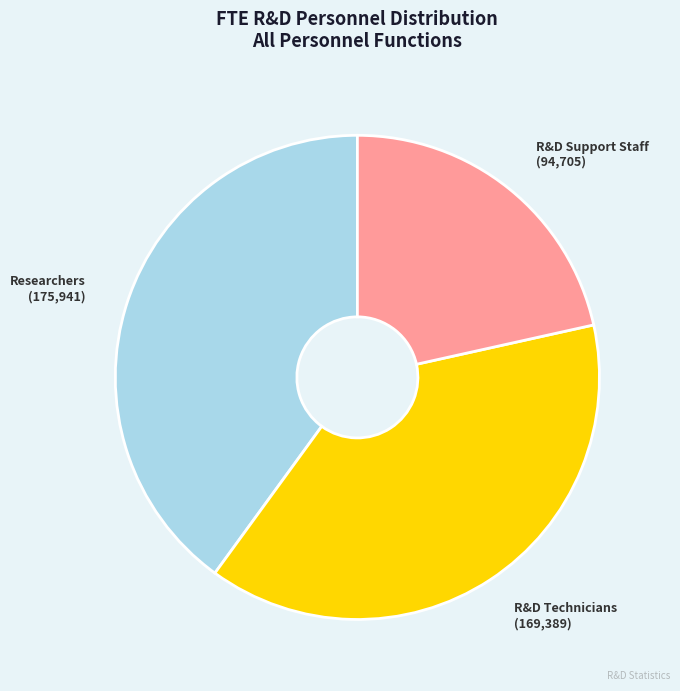

Which has a higher value, R&D Support Staff or R&D Technicians?

R&D Technicians